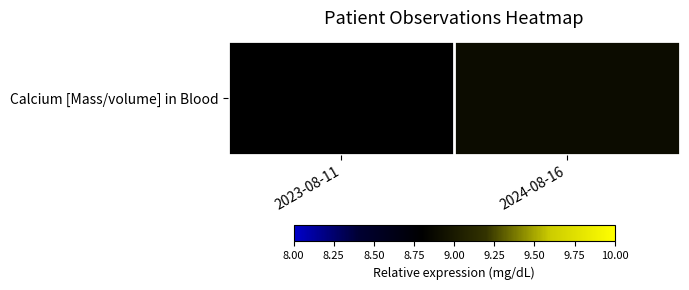

Count the number of data series in this chart.

1